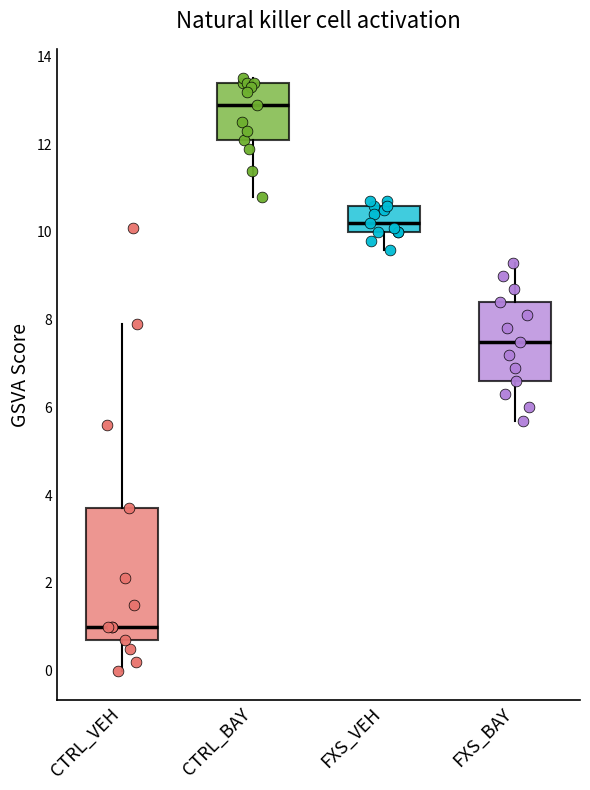

Comparing the boxes themselves (not the whiskers), which one is the tallest?

CTRL_VEH